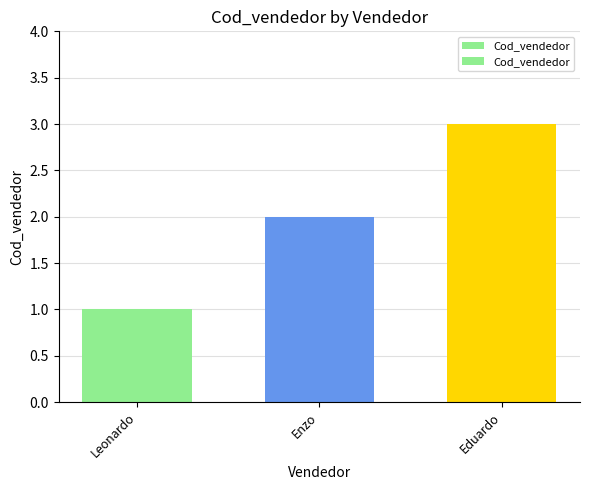

Reading left to right, transcribe all the data shown in this chart.

1	2	3